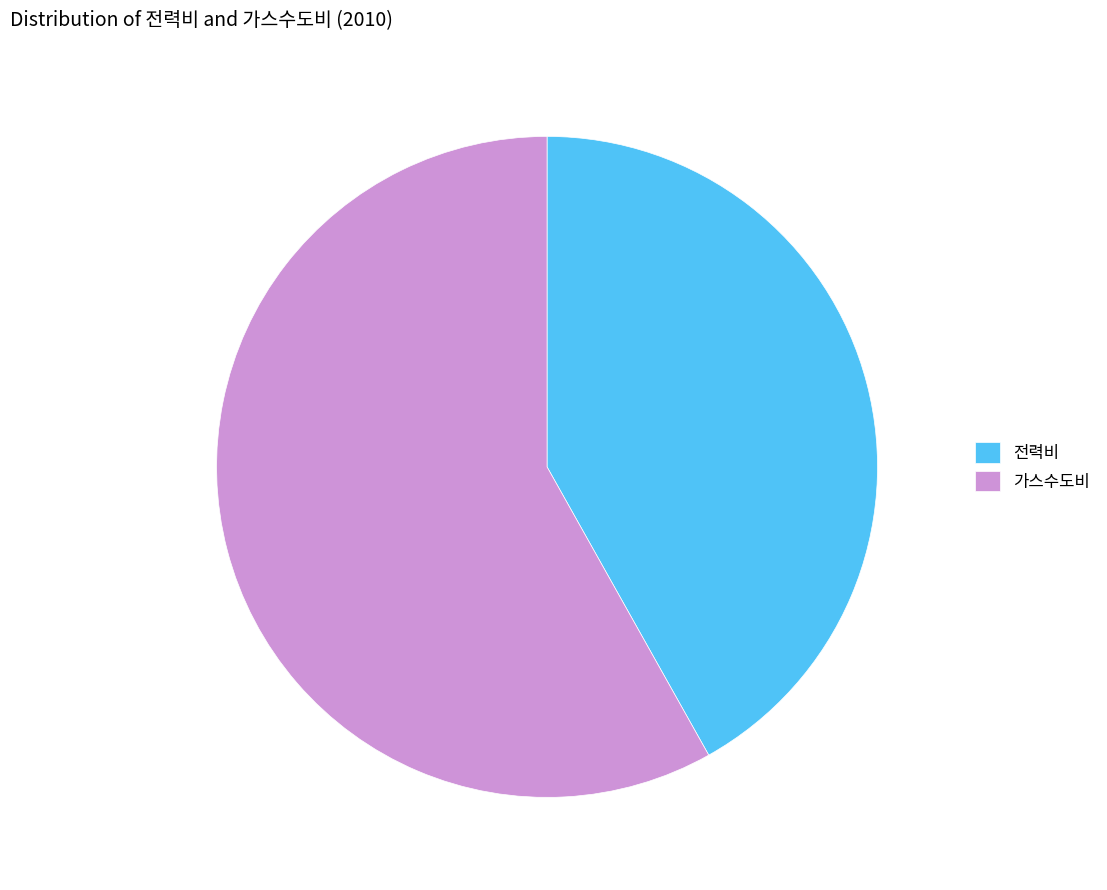

True or false: 가스수도비 accounts for 58% of the total.

True